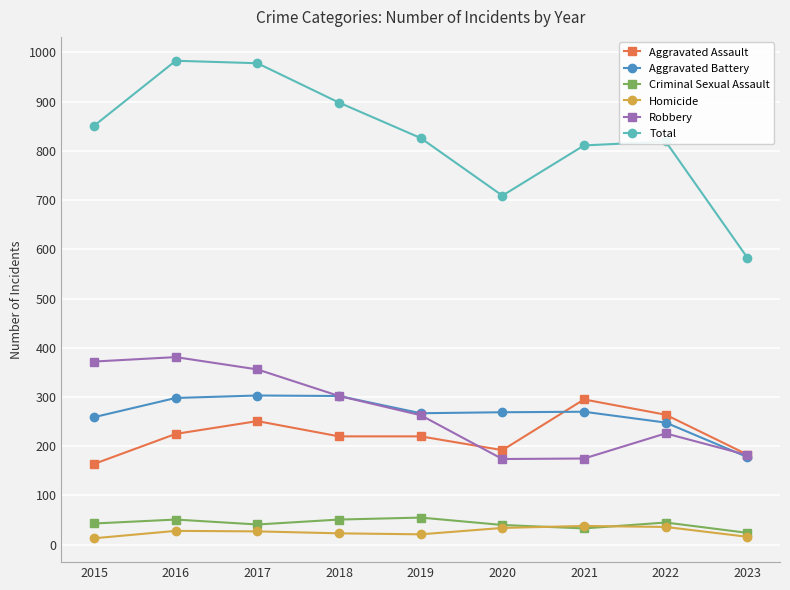

How many interior local peaks does the Robbery series have?

2